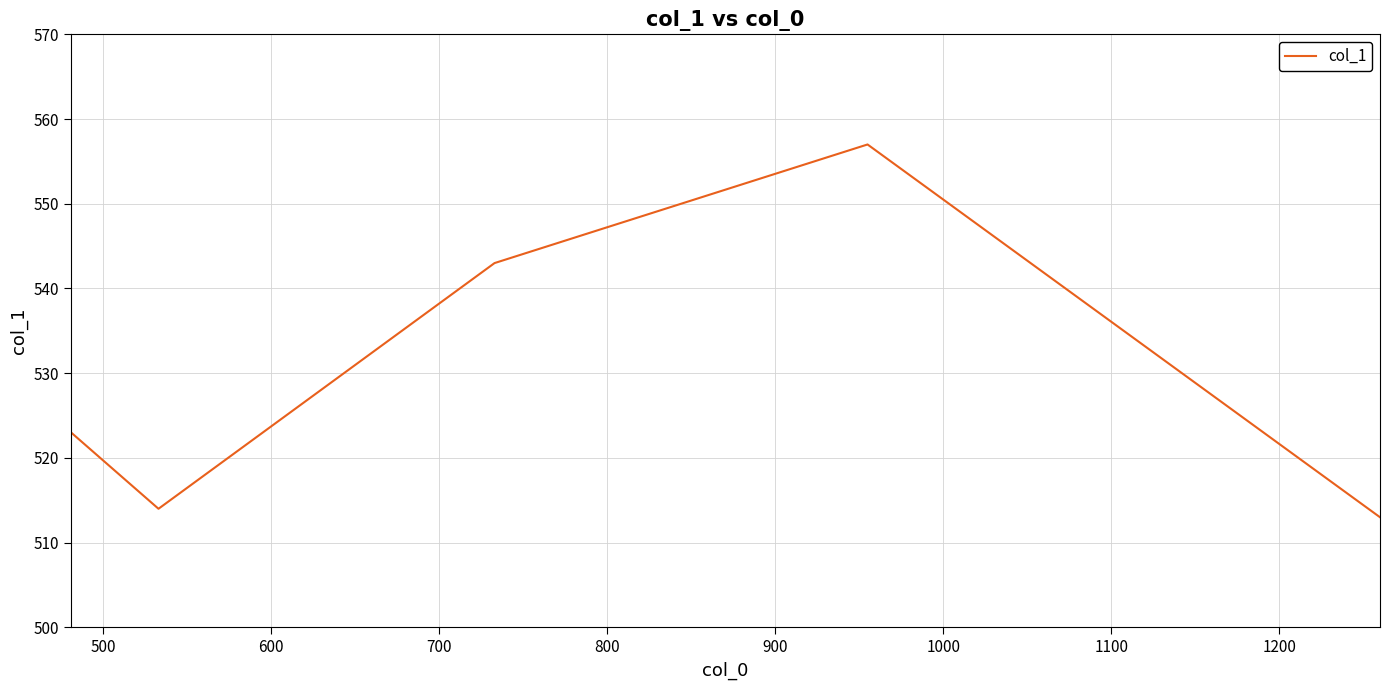

What is the smallest value displayed?

513